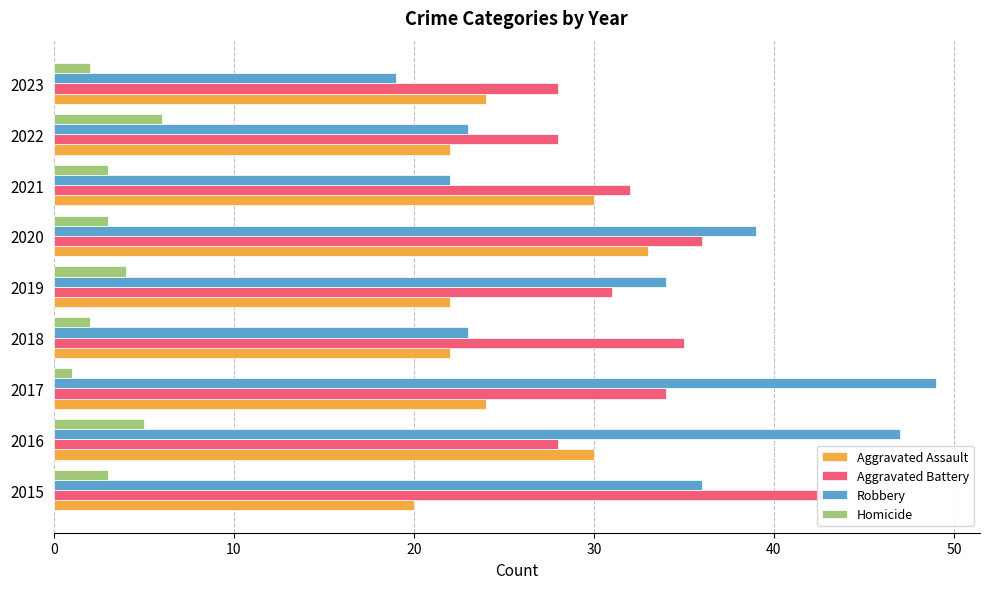

Which series has the largest range (max minus min)?

Robbery